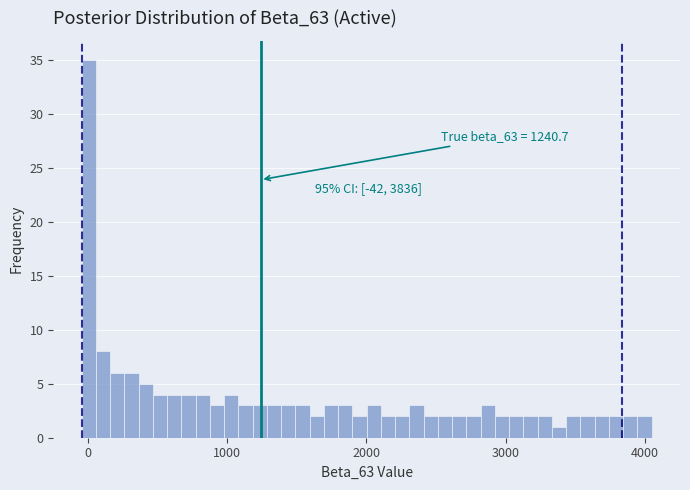

Read against the x-axis, roughly where is the centre of the tallest bar?

0